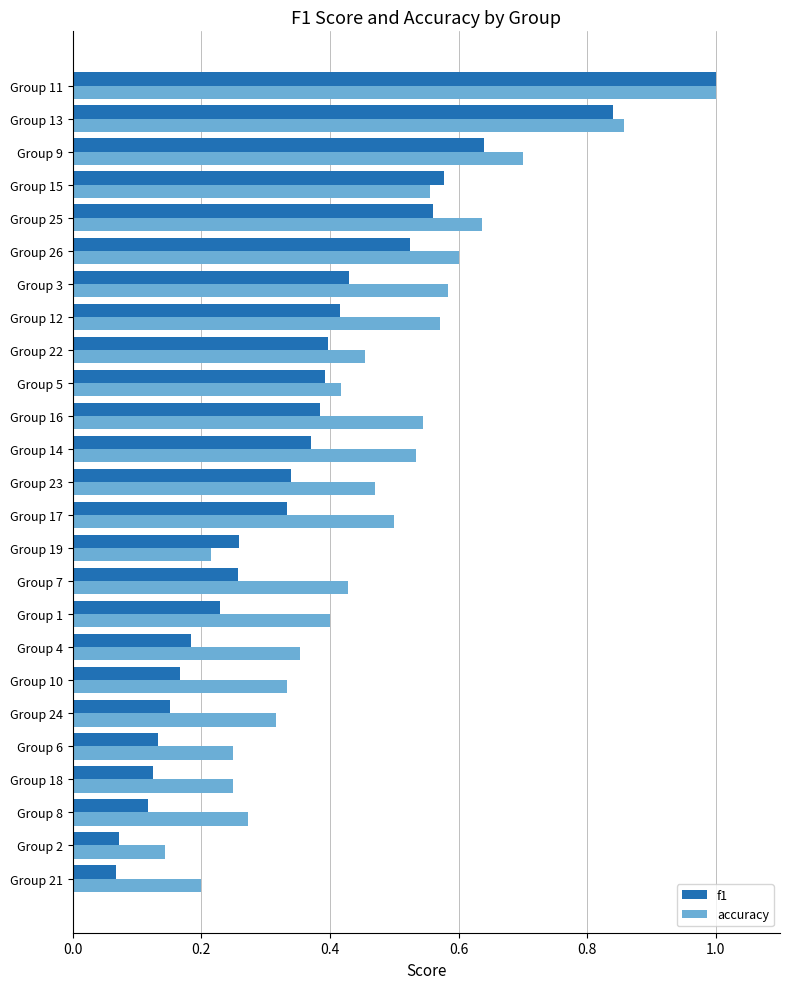

At which label is accuracy closest to 0?

Group 2